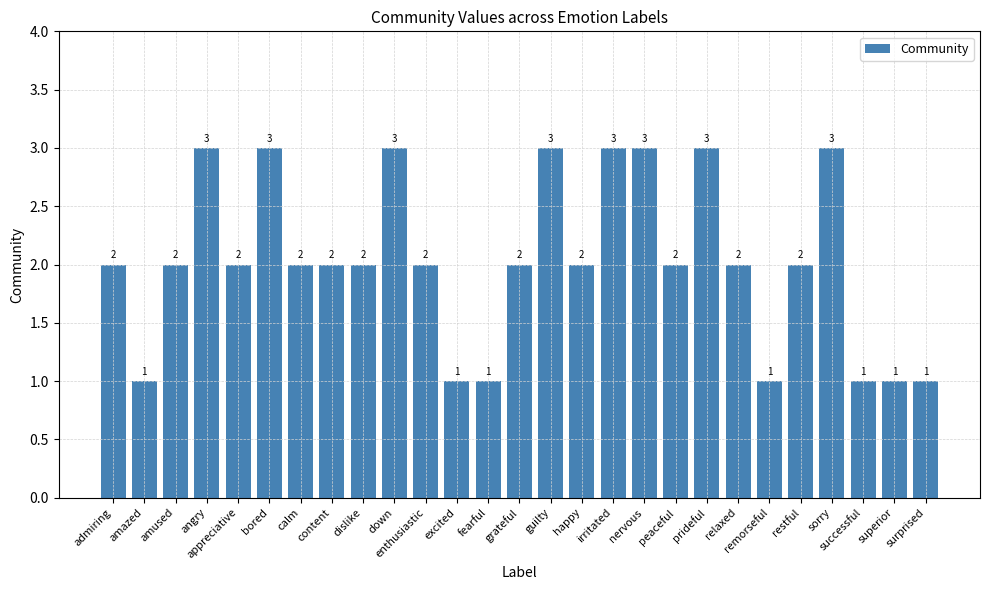

What is the greatest value displayed?

3